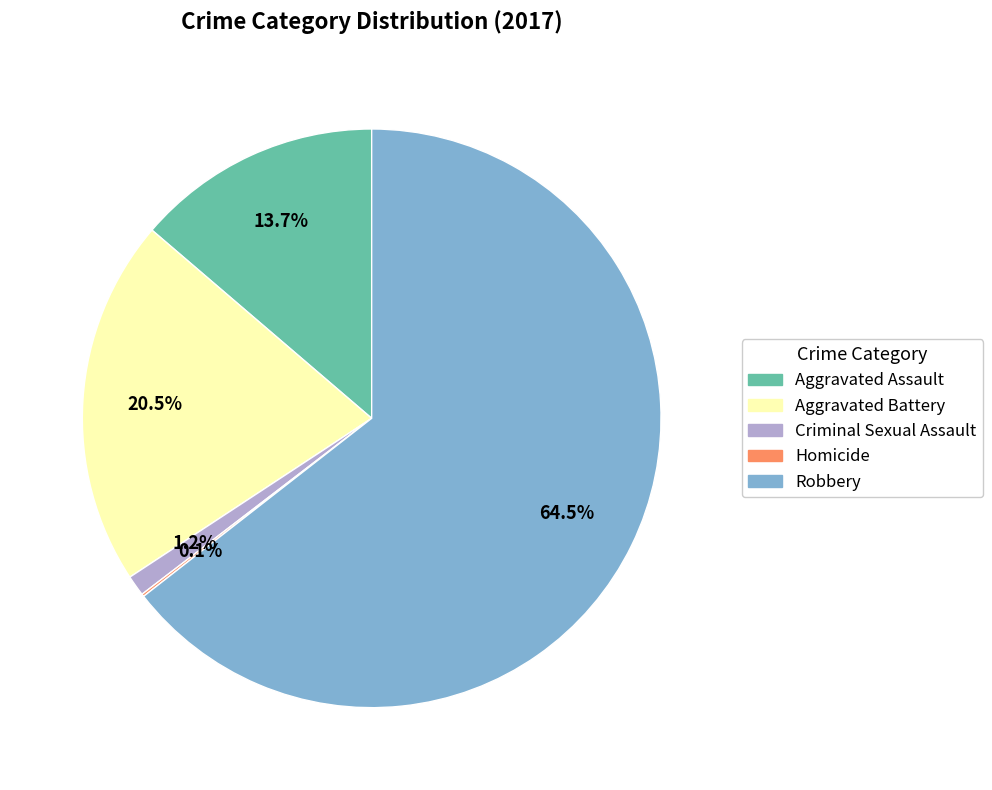

Between Criminal Sexual Assault and Robbery, which is larger?

Robbery